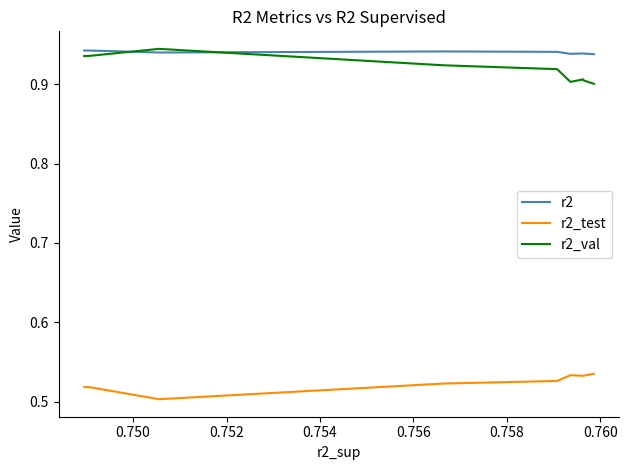

Is this an area chart (filled region under the line)?

No